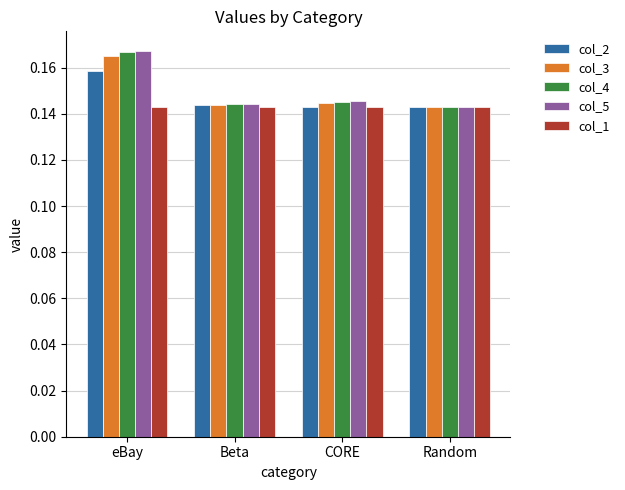

At how many categories does at least one series exceed 0?

4